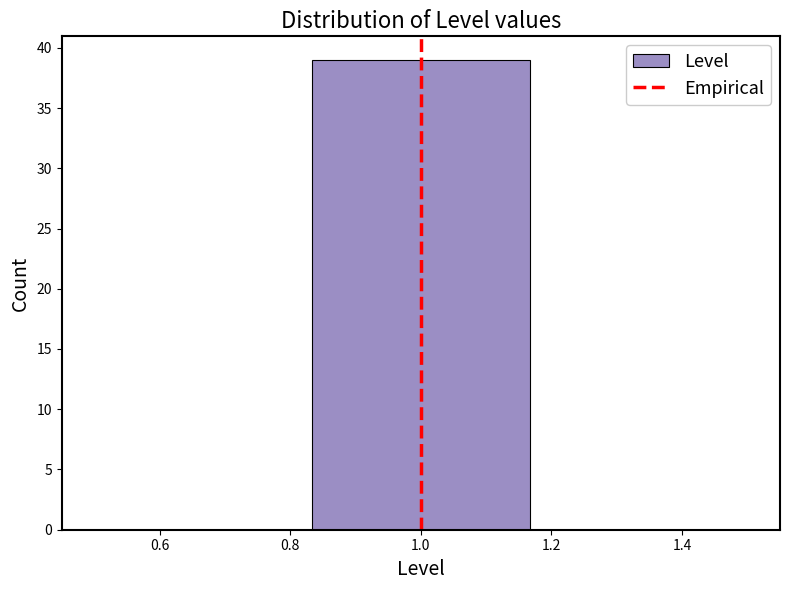

What is the height of the bar covering 0.84 to 1.16 on the x-axis? Neither the bar edges nor the heights are printed on the chart, so give them approximately, as read against the axes.

39